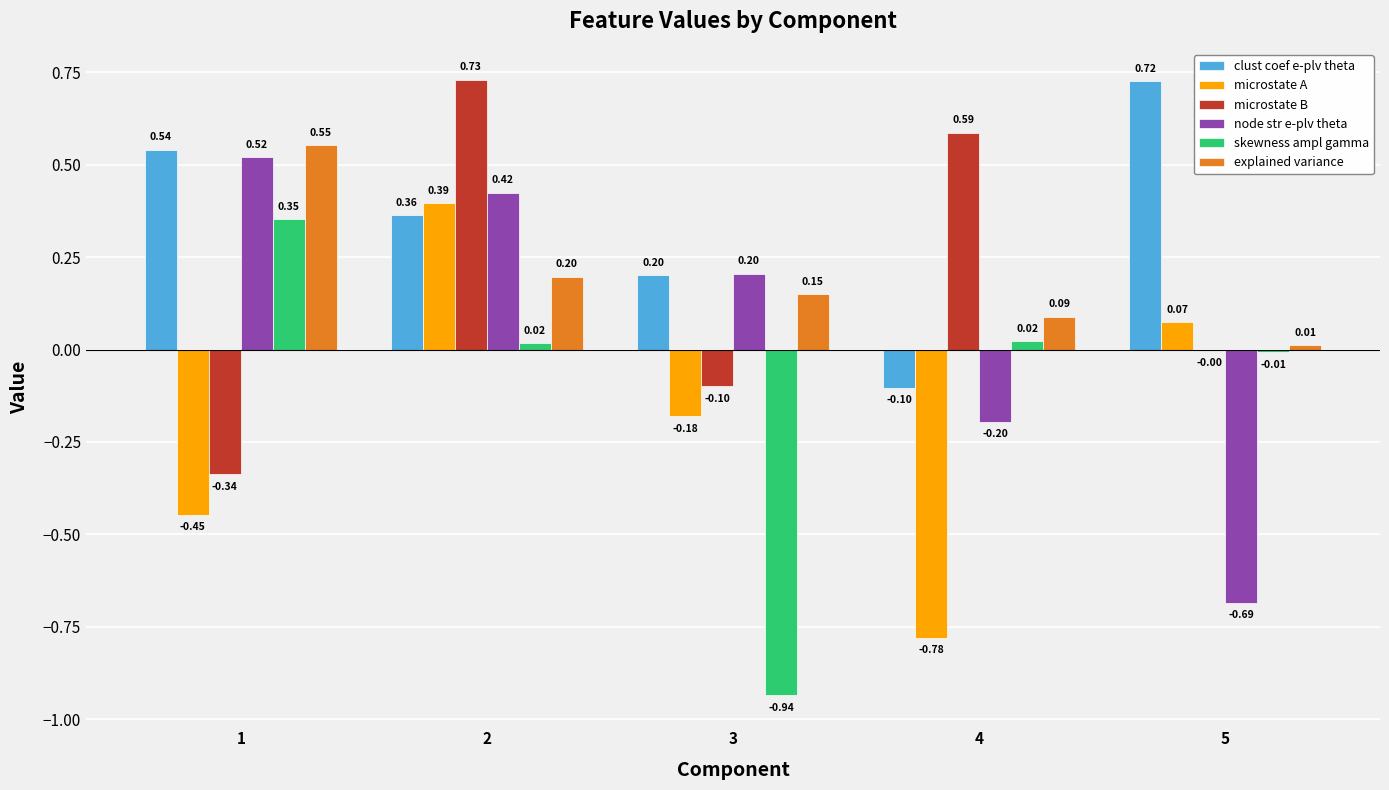

At which label does microstate B reach its peak?

2